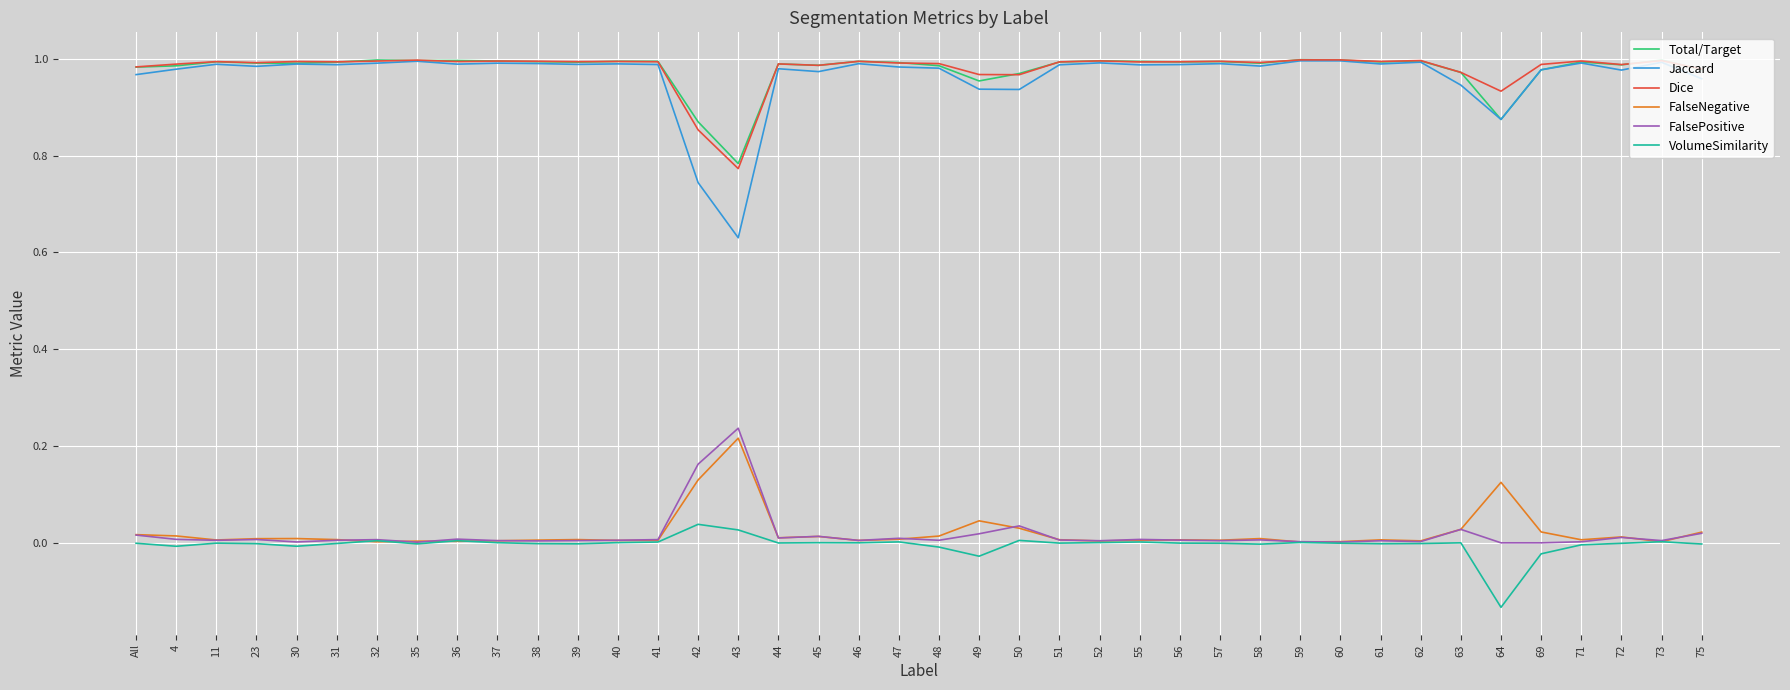

What is the total value across all series at 43?

2.7